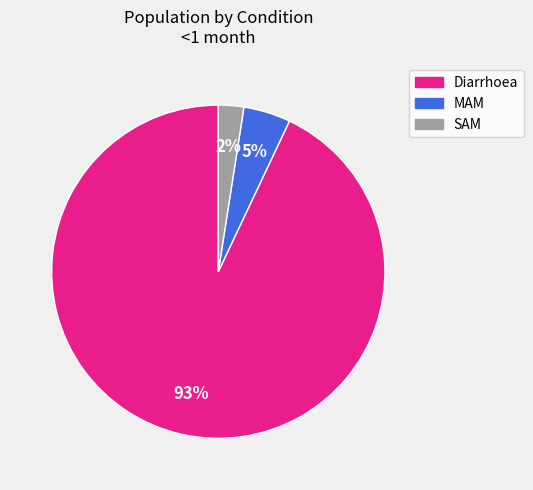

True or false: Diarrhoea accounts for 93% of the total.

True